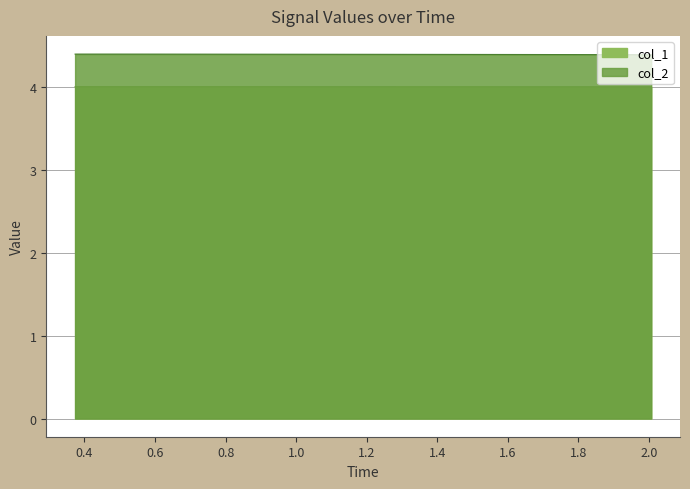

What position from the right is 1.6?

9